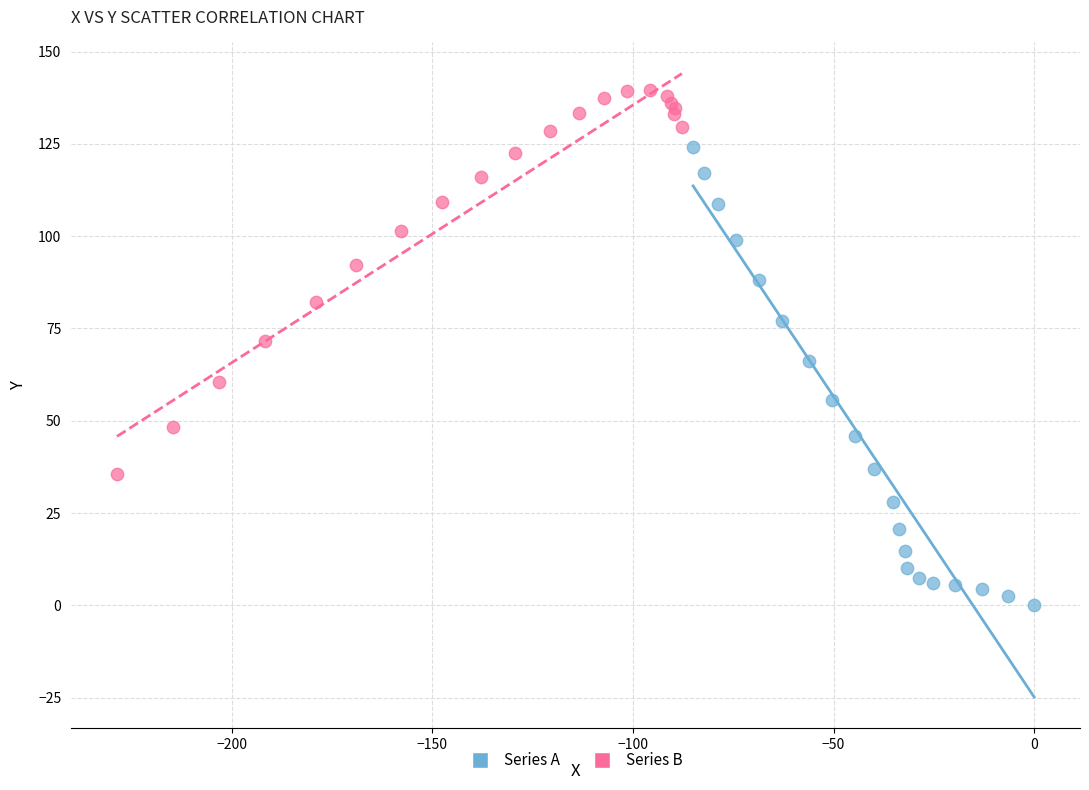

Which series reaches the maximum Y coordinate?

Series B